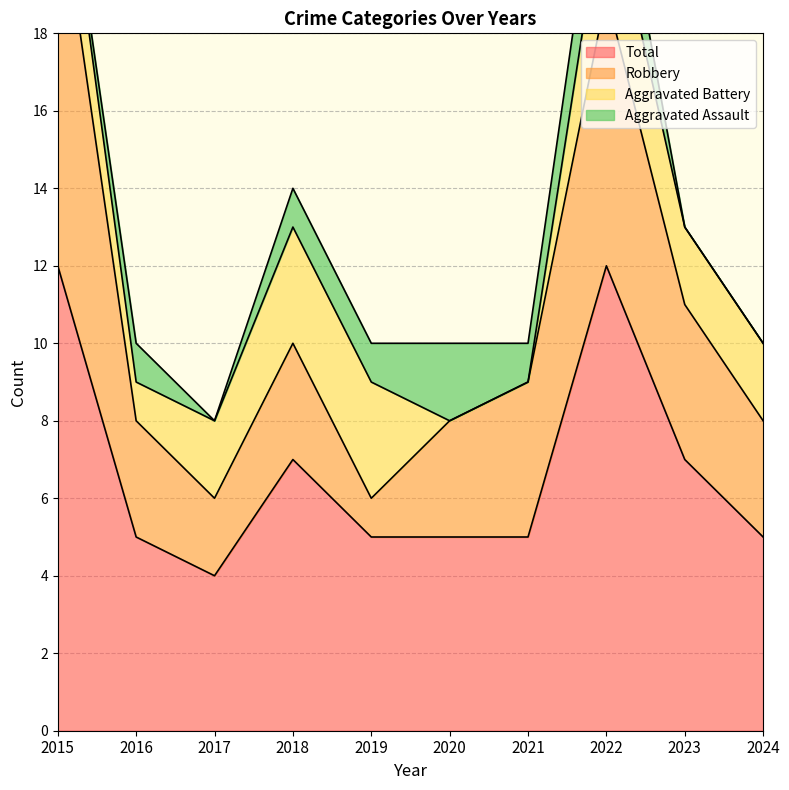

True or false: Aggravated Battery and Robbery cross at least once.

True